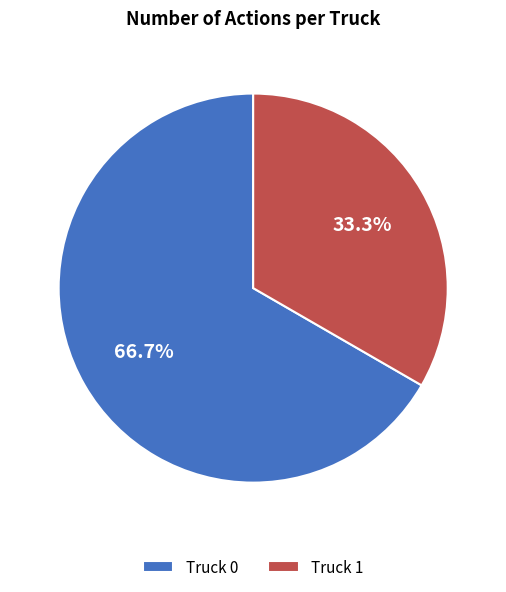

Which slice is the smallest?

Truck 1